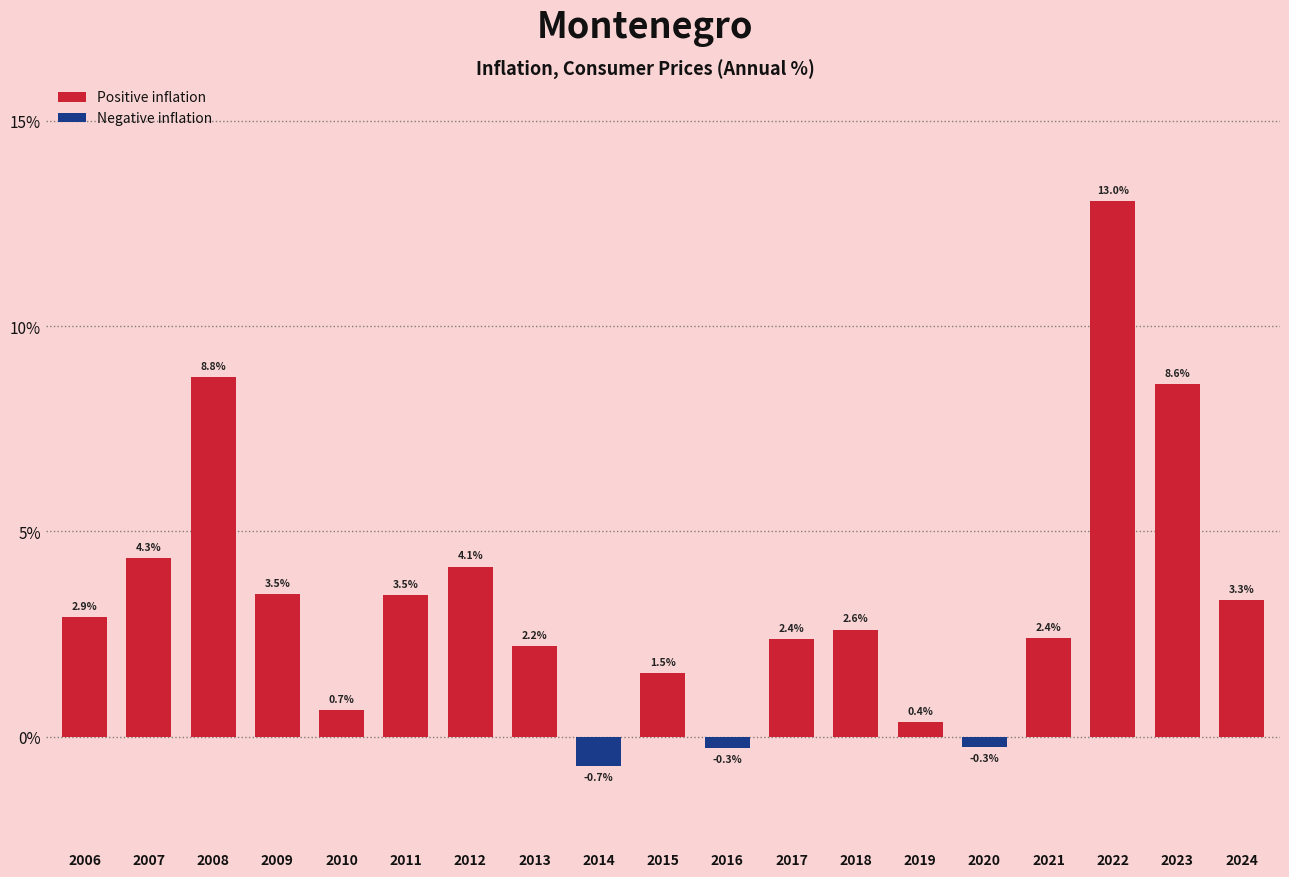

What is the greatest value displayed?

13.0